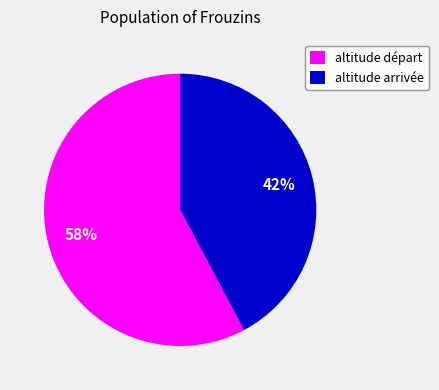

To the nearest percent, what portion does altitude départ represent?

58%